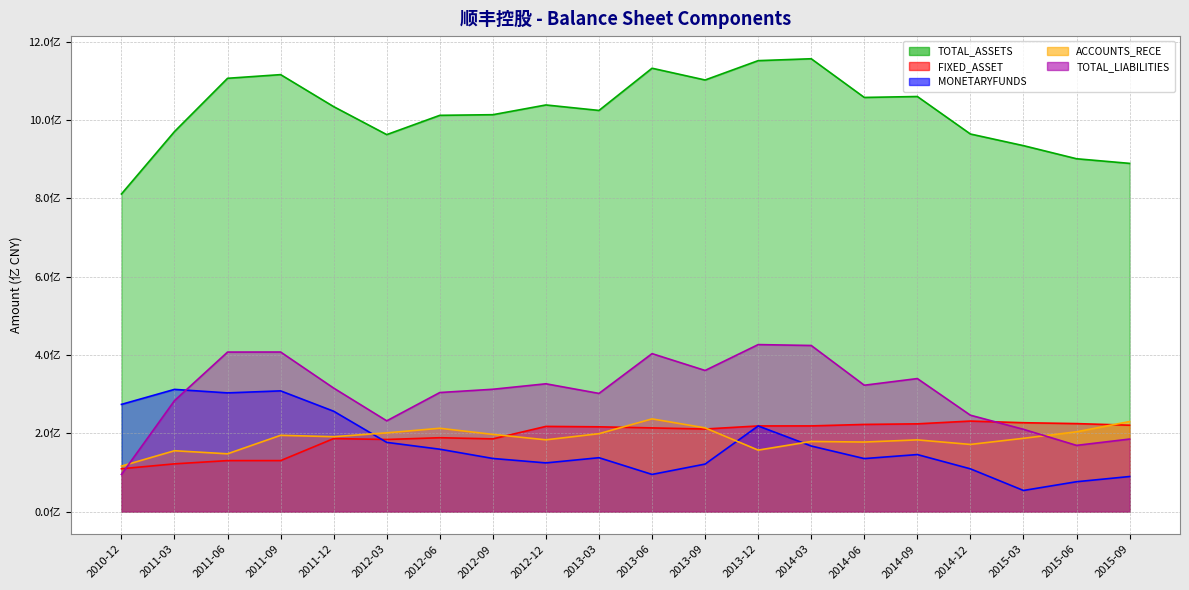

At 2014-03, list the series in order from largest to smallest.

TOTAL_ASSETS, TOTAL_LIABILITIES, FIXED_ASSET, ACCOUNTS_RECE, MONETARYFUNDS